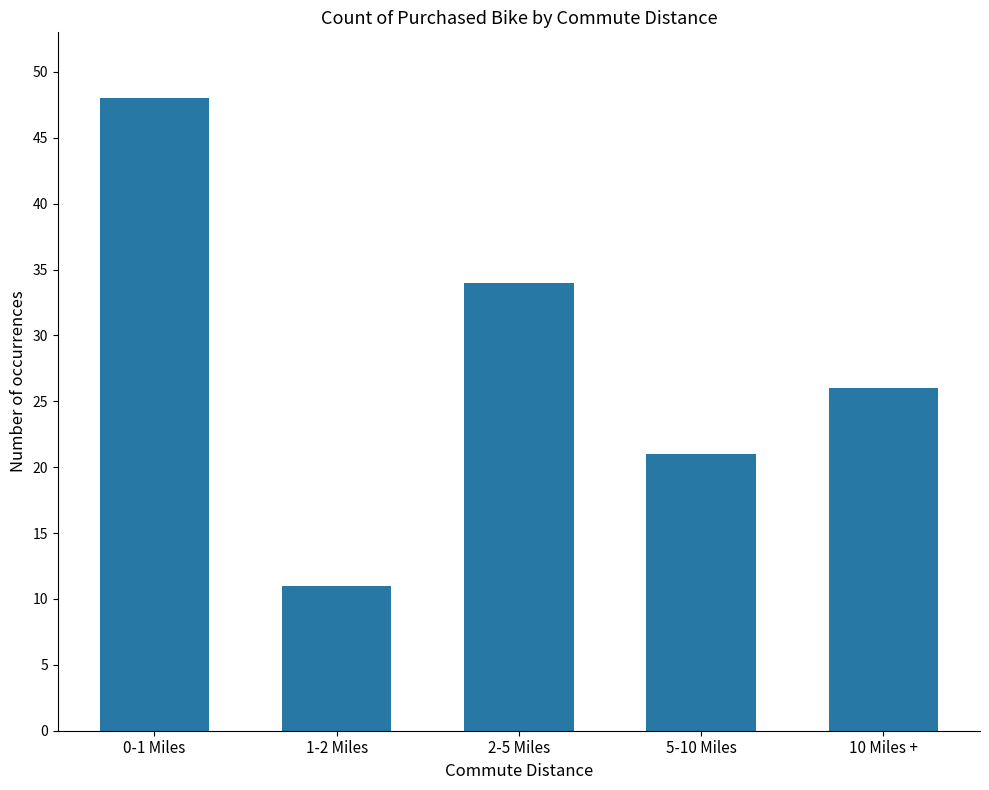

What is the greatest value displayed?

48